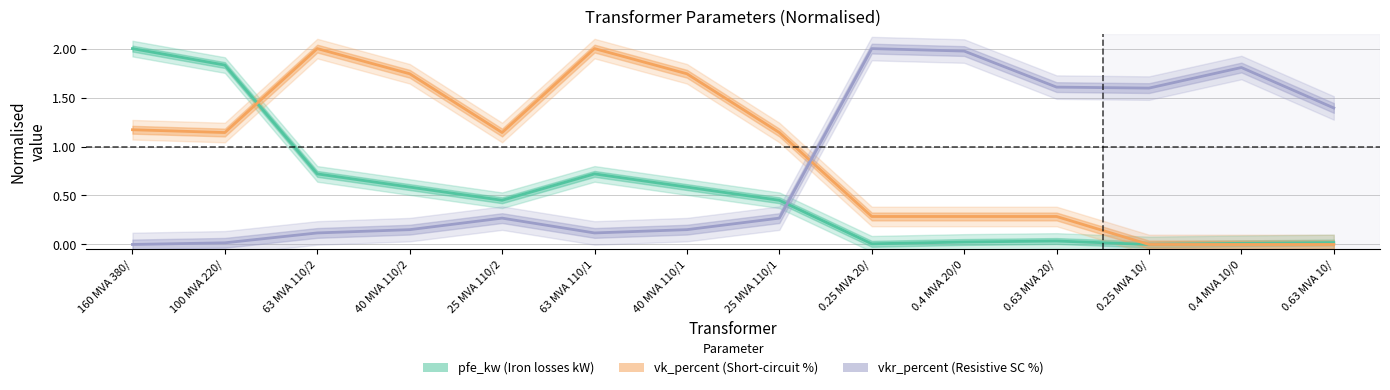

How many times do vk_percent and vkr_percent cross each other?

1